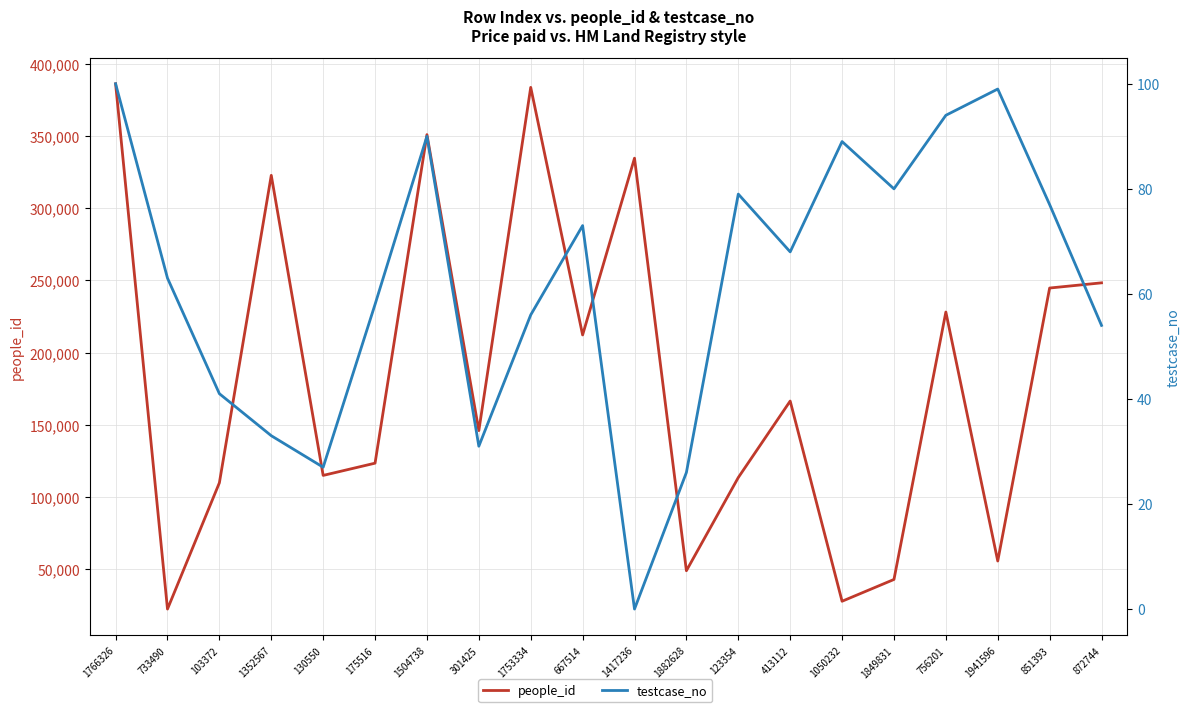

At which label does people_id first exceed 166438?

1766326